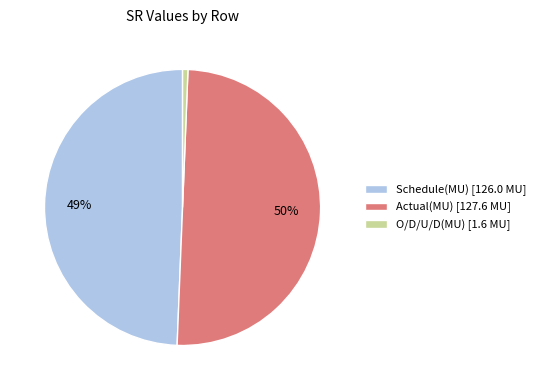

What percentage is the Schedule(MU) [126.0 MU] slice, to the nearest percent?

49%